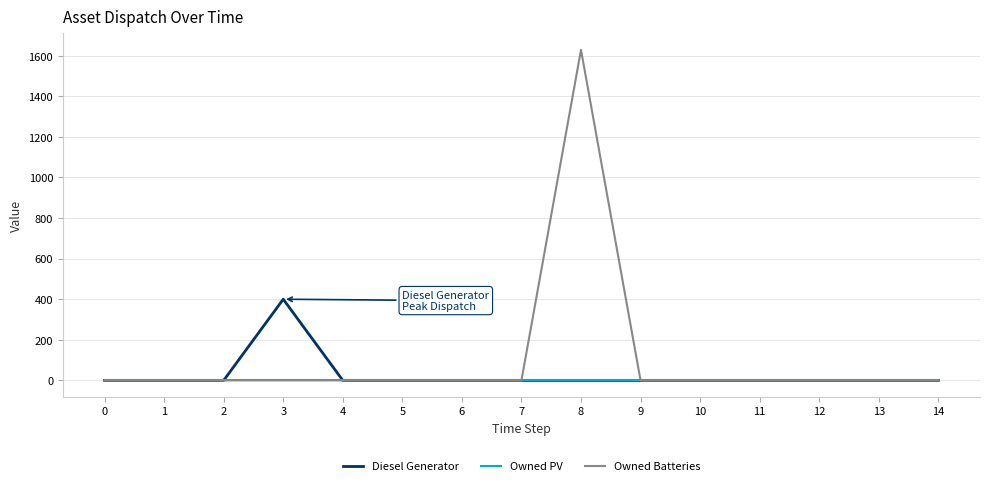

Is it true that Owned Batteries equals 791 at 9?

False